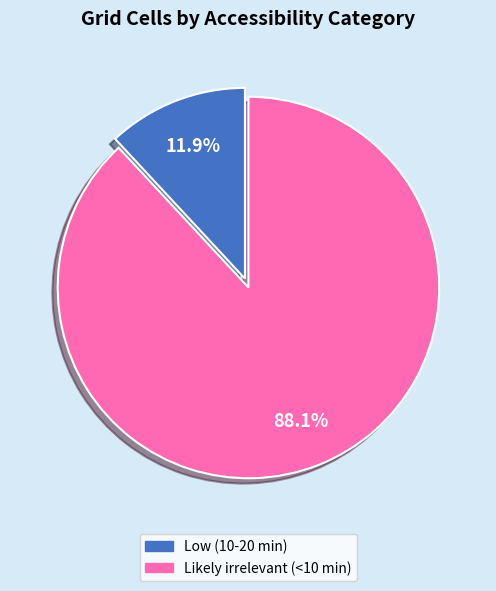

Count the number of slices in the pie.

2